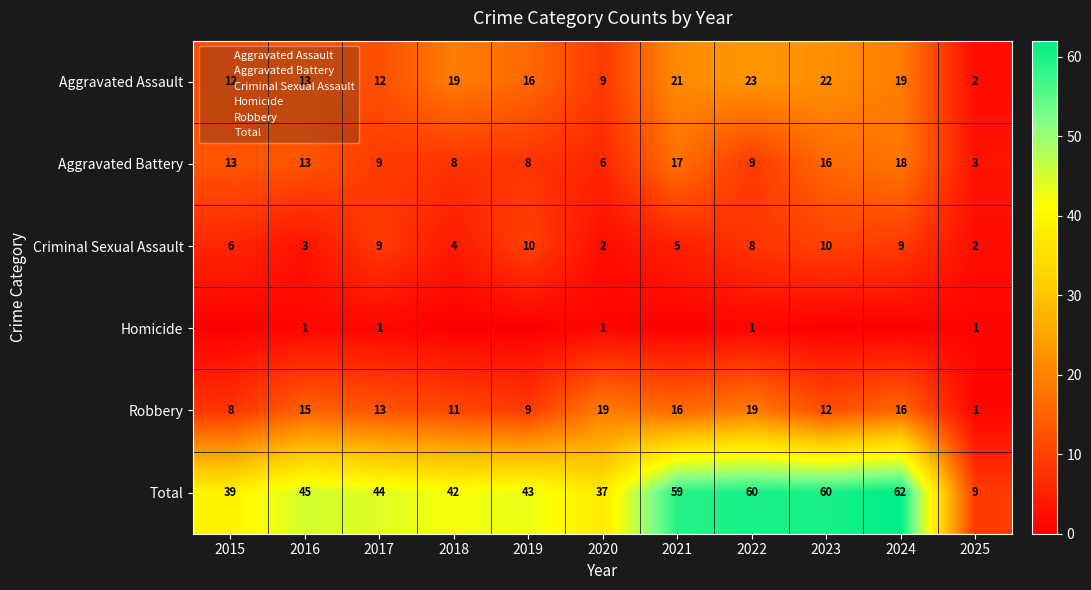

True or false: Total has a value of 29 at 2022.

False